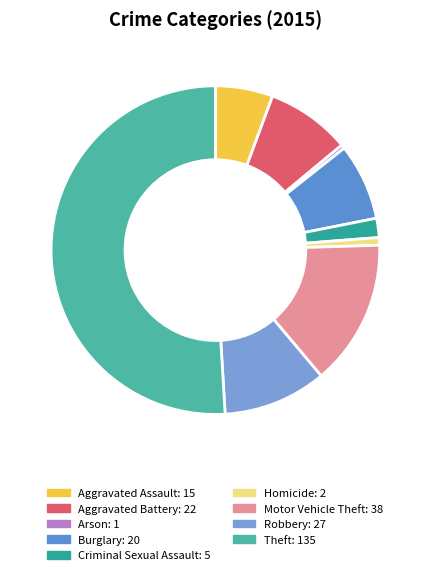

How many segments does this pie chart have?

9